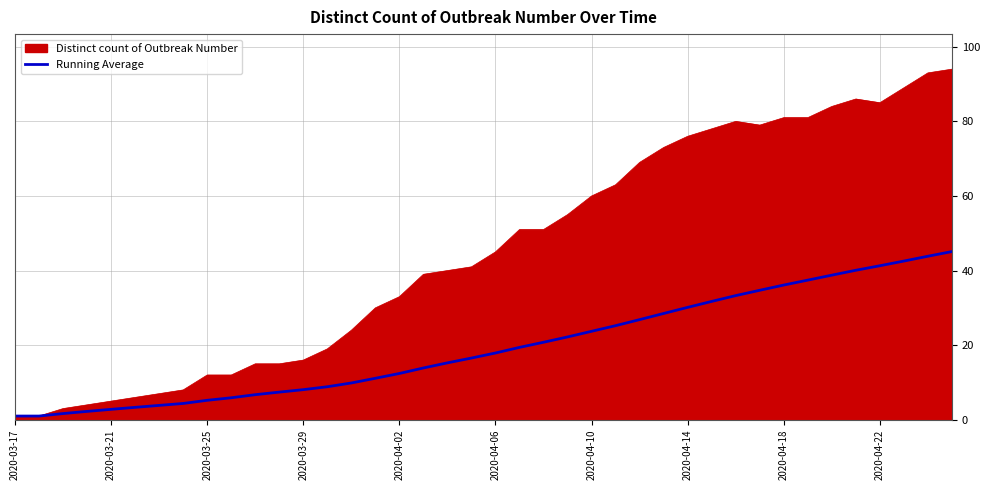

Which series has the largest range (max minus min)?

Distinct count of Outbreak Number